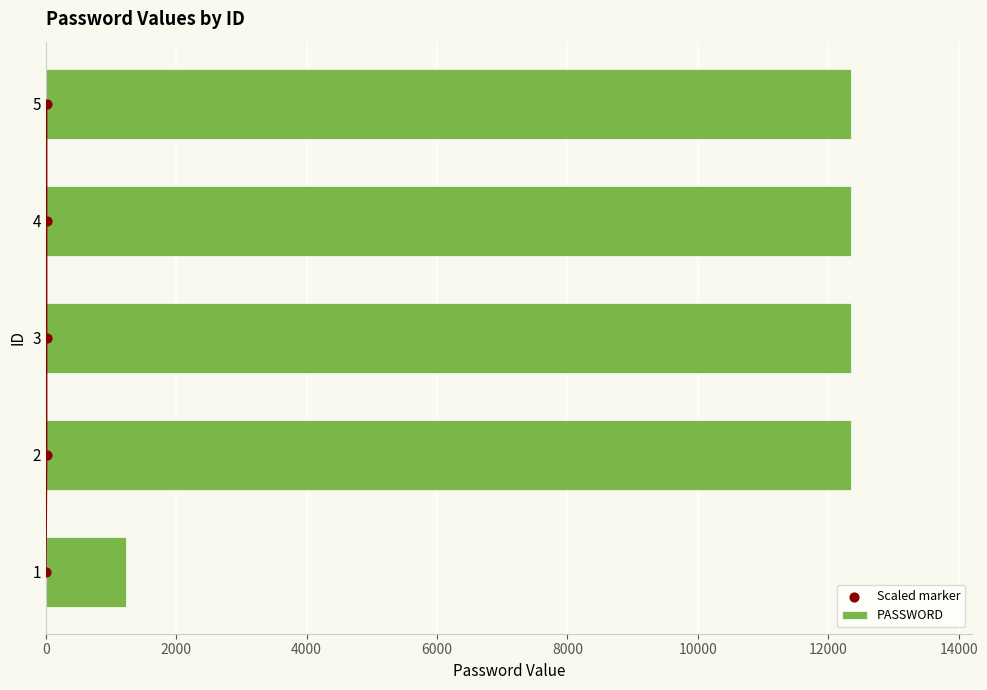

The value of PASSWORD at 4 is 7099. True or false?

False